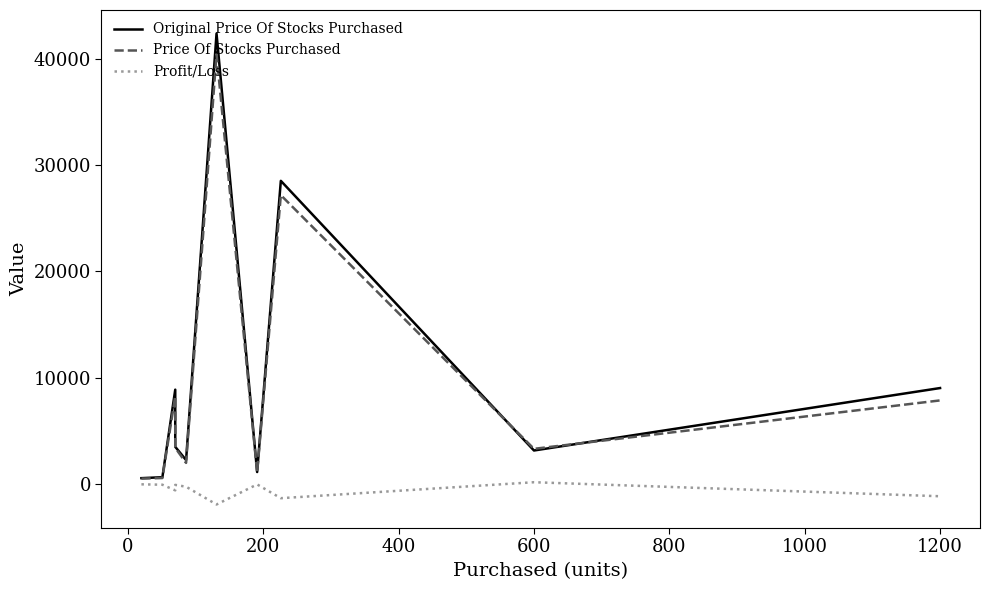

True or false: Profit/Loss and Original Price Of Stocks Purchased intersect in this chart.

False